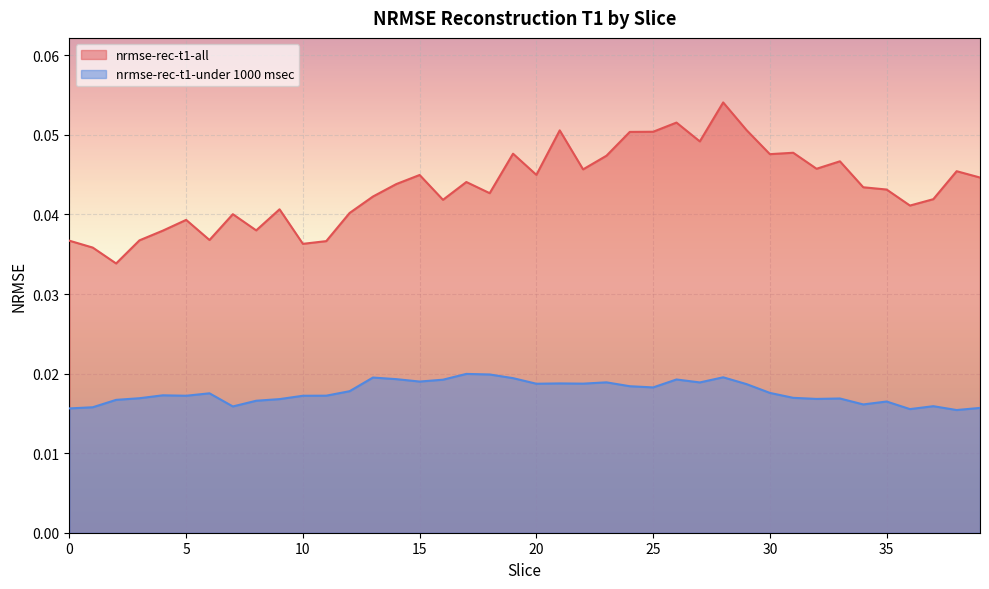

The nrmse-rec-t1-all series shows 0.1 at 29. True or false?

True